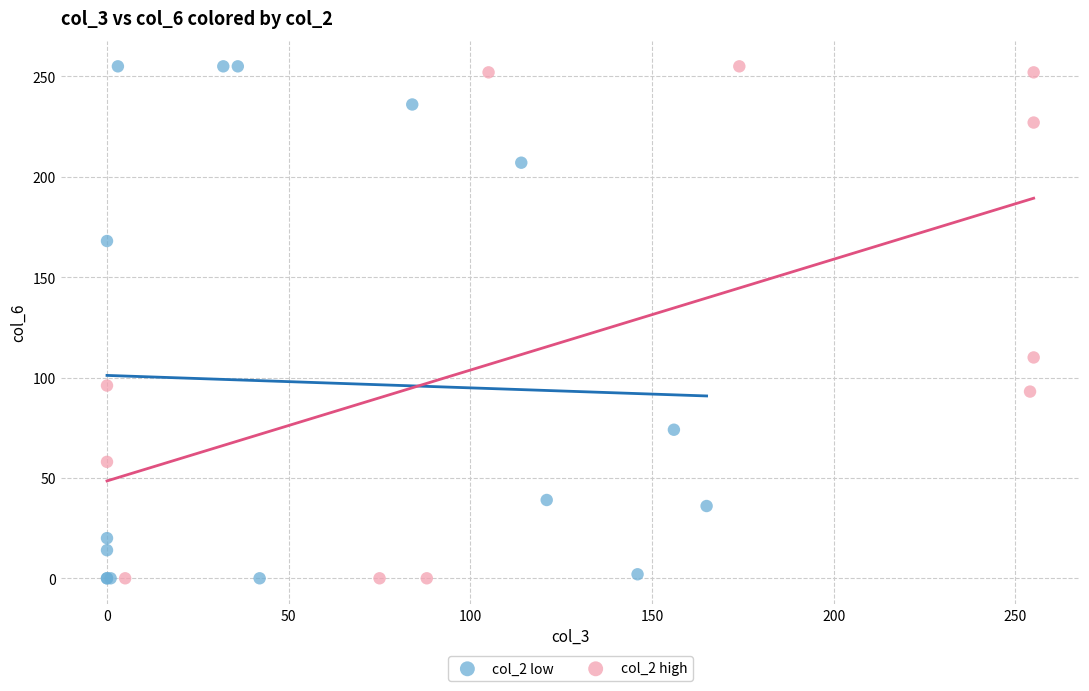

What are all the series names shown in the legend?

col_2 low, col_2 high